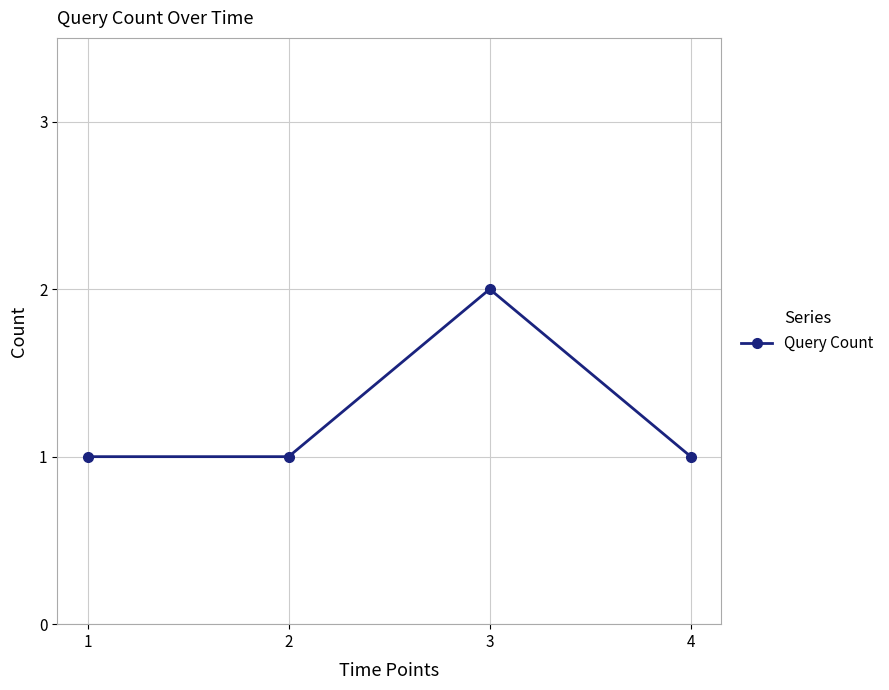

Reading left to right, transcribe all the data shown in this chart.

1=1	2=1	3=2	4=1